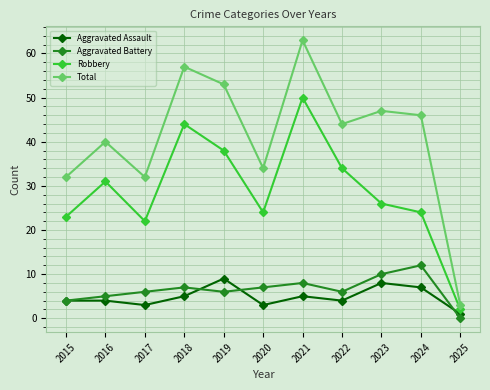

What is the total value across all series at 2021?

126